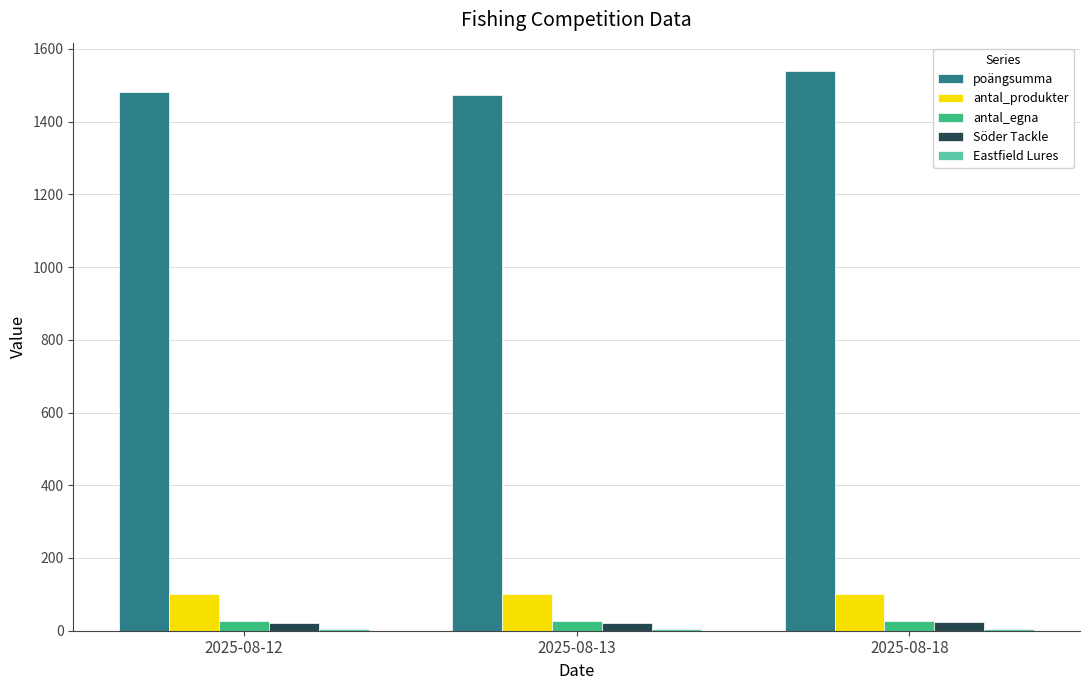

What is the average value of the antal_produkter series?

102